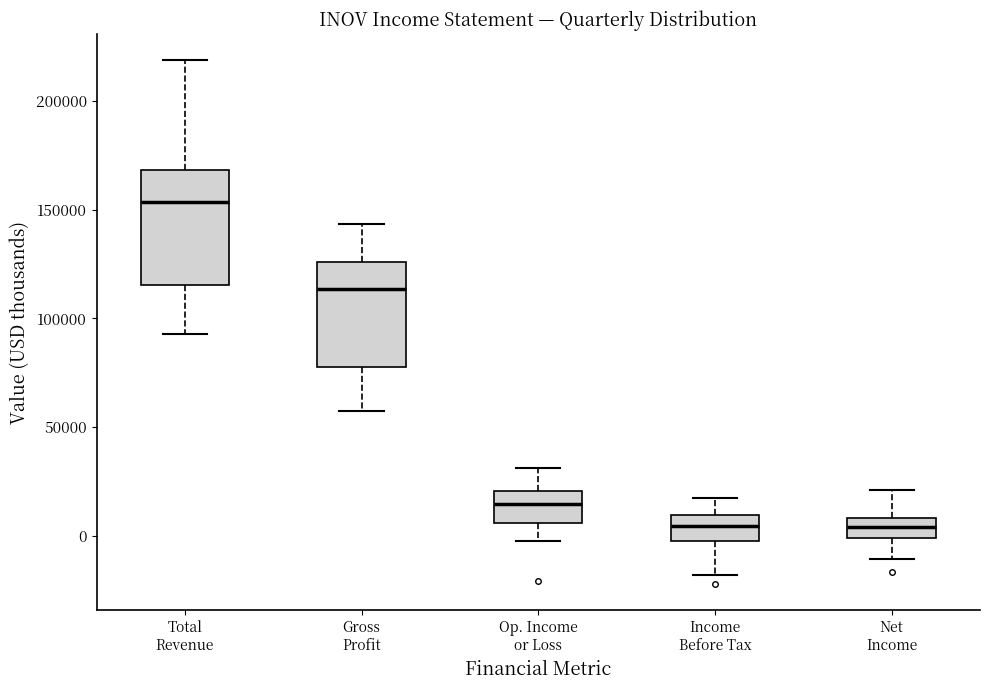

Reading left to right, transcribe this box plot: for each box, give where its median line is, the range the box spans, and where its two whiskers end, as read against the y-axis. The values are not printed on the chart, so give them approximately, as read against the axis.

Total Revenue: median 155000, box 115000 to 170000, whiskers 95000 to 220000
Gross Profit: median 115000, box 80000 to 125000, whiskers 60000 to 145000
Op. Income or Loss: median 15000, box 5000 to 20000, whiskers 0 to 30000
Income Before Tax: median 5000, box 0 to 10000, whiskers -20000 to 15000
Net Income: median 5000, box 0 to 10000, whiskers -10000 to 20000